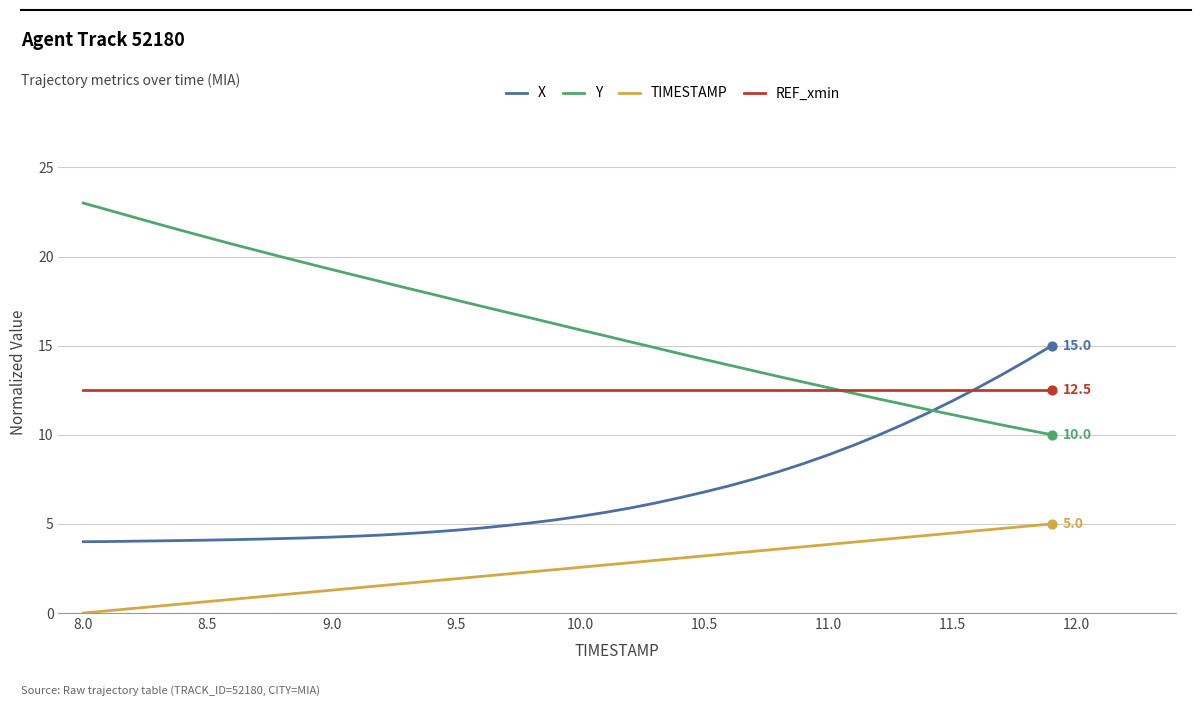

What is the minimum value for Y?

10.0